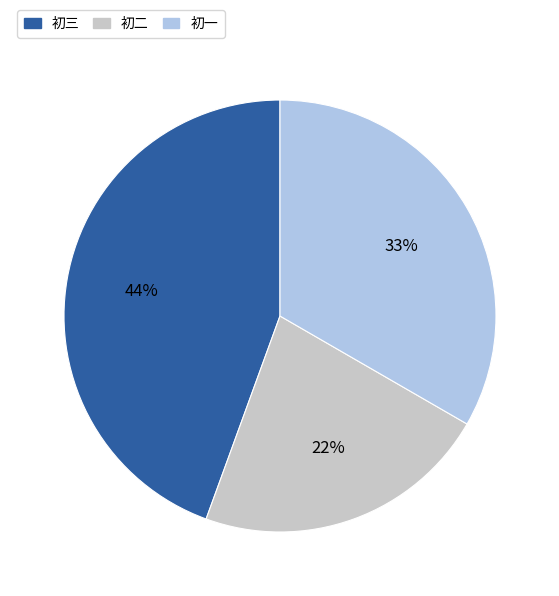

How many segments does this pie chart have?

3